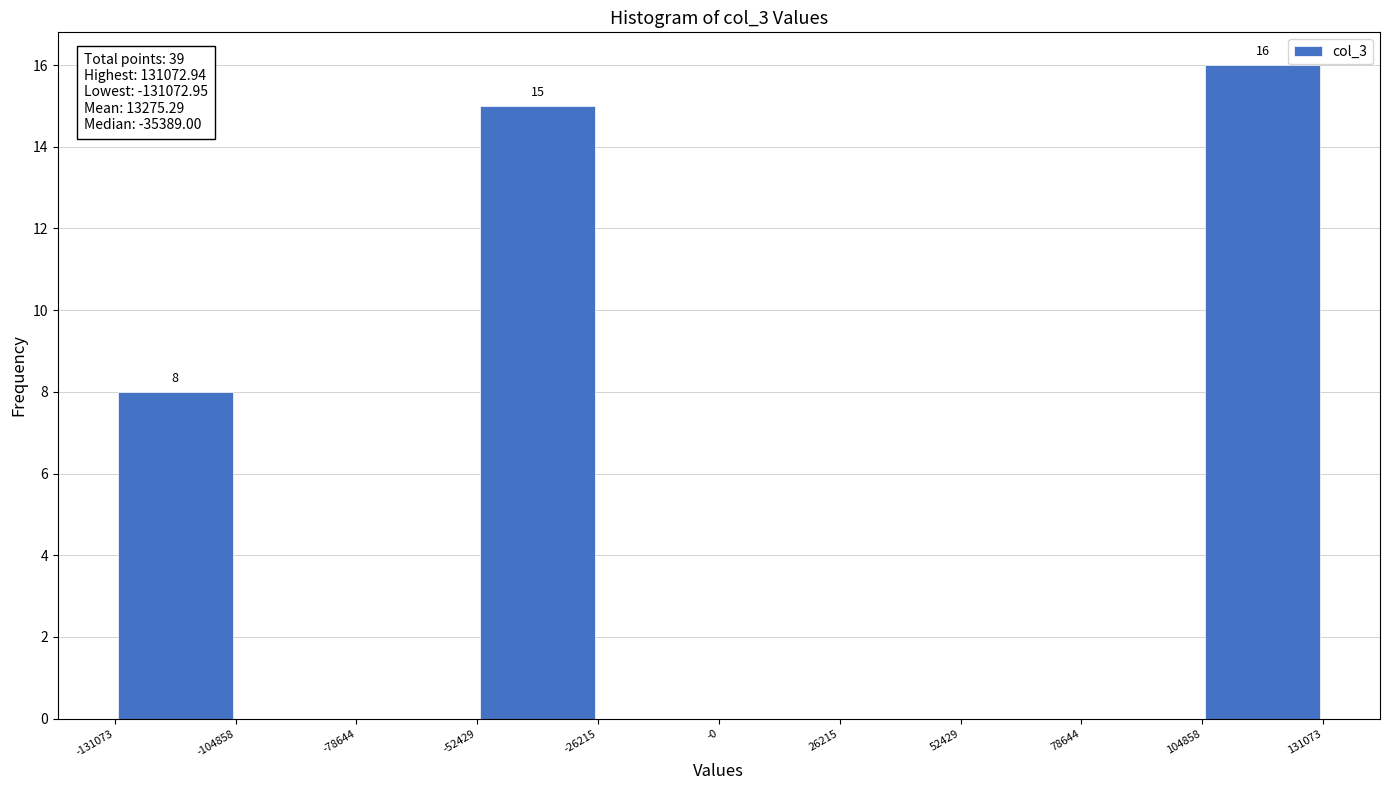

Which range on the x-axis has the tallest bar?

104858 to 131073